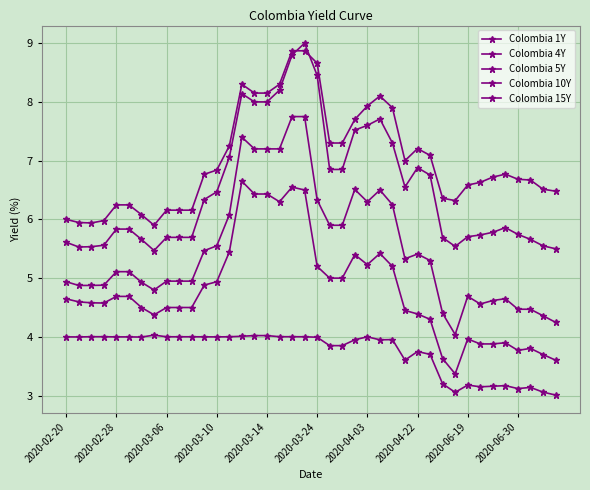

Reading left to right, extract all data points from this chart.

Colombia 1Y: 4.0	4.0	4.0	4.0	4.0	4.0	4.0	4.0	4.0	4.0	4.0	4.0	4.0	4.0	4.0	4.0	4.0	4.0	4.0	4.0	4.0	3.9	3.9	4.0	4.0	4.0	4.0	3.6	3.8	3.7	3.2	3.1	3.2	3.1	3.2	3.2	3.1	3.1	3.1	3.0
Colombia 4Y: 4.6	4.6	4.6	4.6	4.7	4.7	4.5	4.4	4.5	4.5	4.5	4.9	4.9	5.4	6.7	6.4	6.4	6.3	6.5	6.5	5.2	5.0	5.0	5.4	5.2	5.4	5.2	4.5	4.4	4.3	3.6	3.4	4.0	3.9	3.9	3.9	3.8	3.8	3.7	3.6
Colombia 5Y: 4.9	4.9	4.9	4.9	5.1	5.1	4.9	4.8	4.9	4.9	4.9	5.5	5.5	6.1	7.4	7.2	7.2	7.2	7.8	7.8	6.3	5.9	5.9	6.5	6.3	6.5	6.2	5.3	5.4	5.3	4.4	4.0	4.7	4.6	4.6	4.7	4.5	4.5	4.4	4.2
Colombia 10Y: 5.6	5.5	5.5	5.6	5.8	5.8	5.7	5.5	5.7	5.7	5.7	6.3	6.5	7.1	8.1	8.0	8.0	8.2	8.8	9.0	8.4	6.8	6.8	7.5	7.6	7.7	7.3	6.6	6.9	6.8	5.7	5.5	5.7	5.7	5.8	5.9	5.7	5.7	5.5	5.5
Colombia 15Y: 6.0	5.9	5.9	6.0	6.2	6.2	6.1	5.9	6.2	6.2	6.2	6.8	6.8	7.2	8.3	8.2	8.2	8.3	8.9	8.9	8.7	7.3	7.3	7.7	7.9	8.1	7.9	7.0	7.2	7.1	6.4	6.3	6.6	6.6	6.7	6.8	6.7	6.7	6.5	6.5